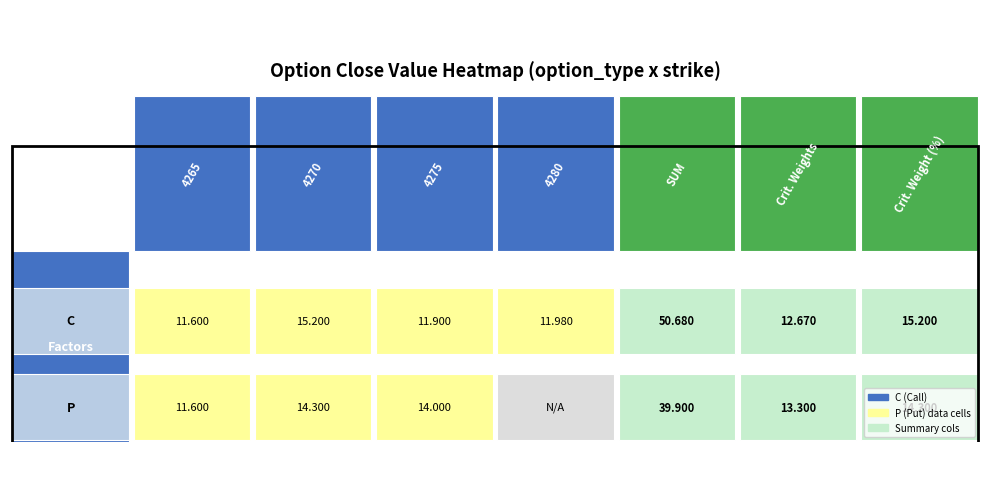

At which label does P first exceed 14?

4270